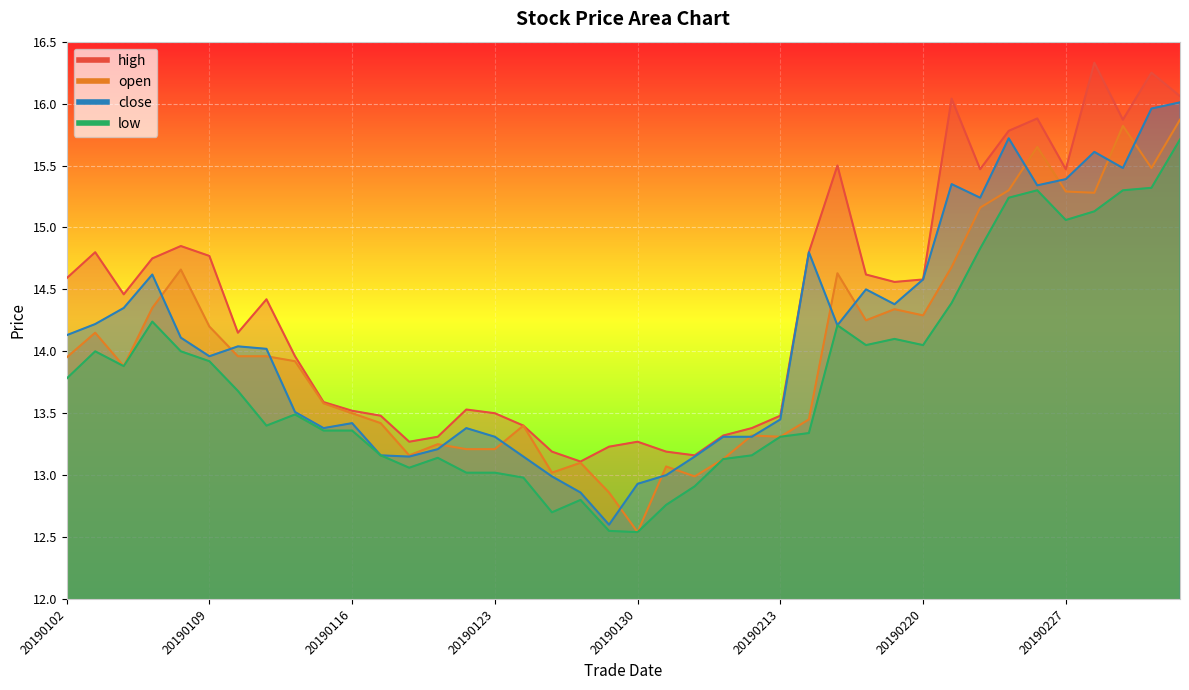

Where does the close series first go above 14?

20190102